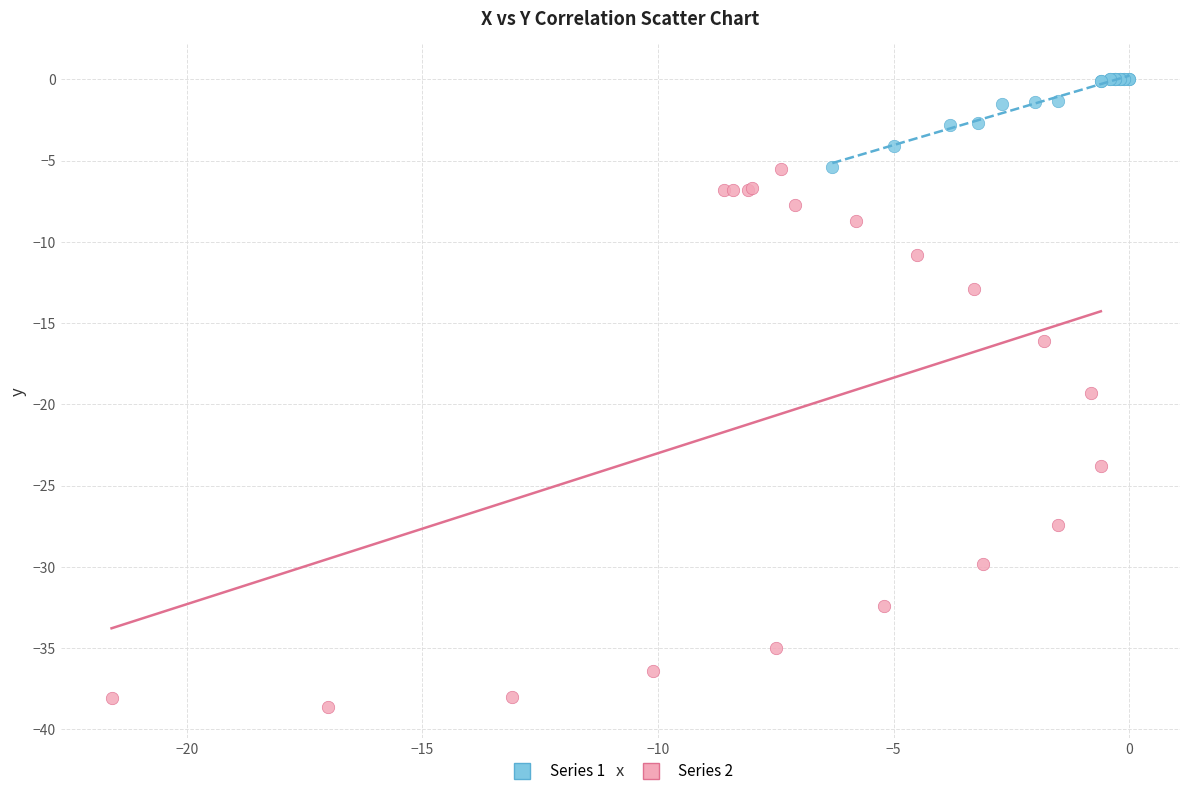

Which series reaches the maximum Y coordinate?

Series 1